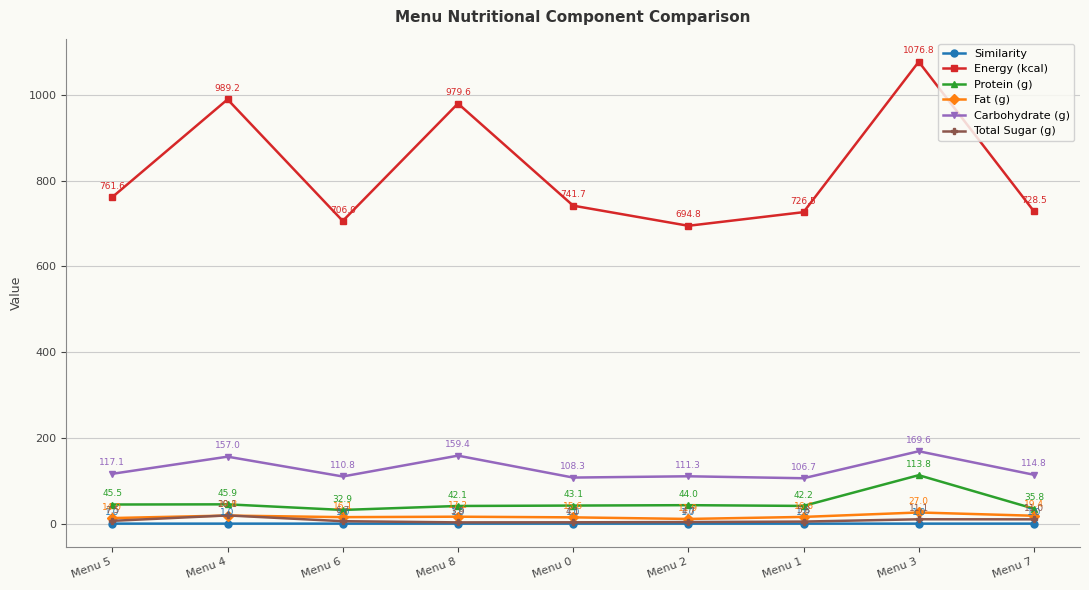

At which category does Similarity reach its first local valley?

Menu 8